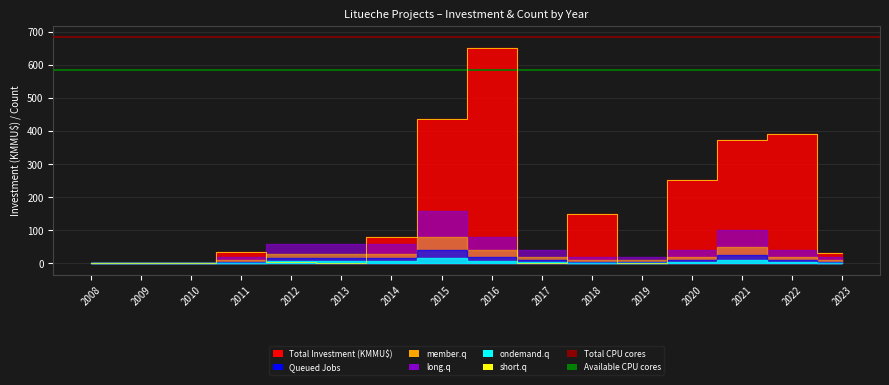

Rank the categories by value from highest to lowest.

2016, 2015, 2022, 2021, 2020, 2018, 2014, 2011, 2023, 2012, 2013, 2017, 2019, 2008, 2009, 2010